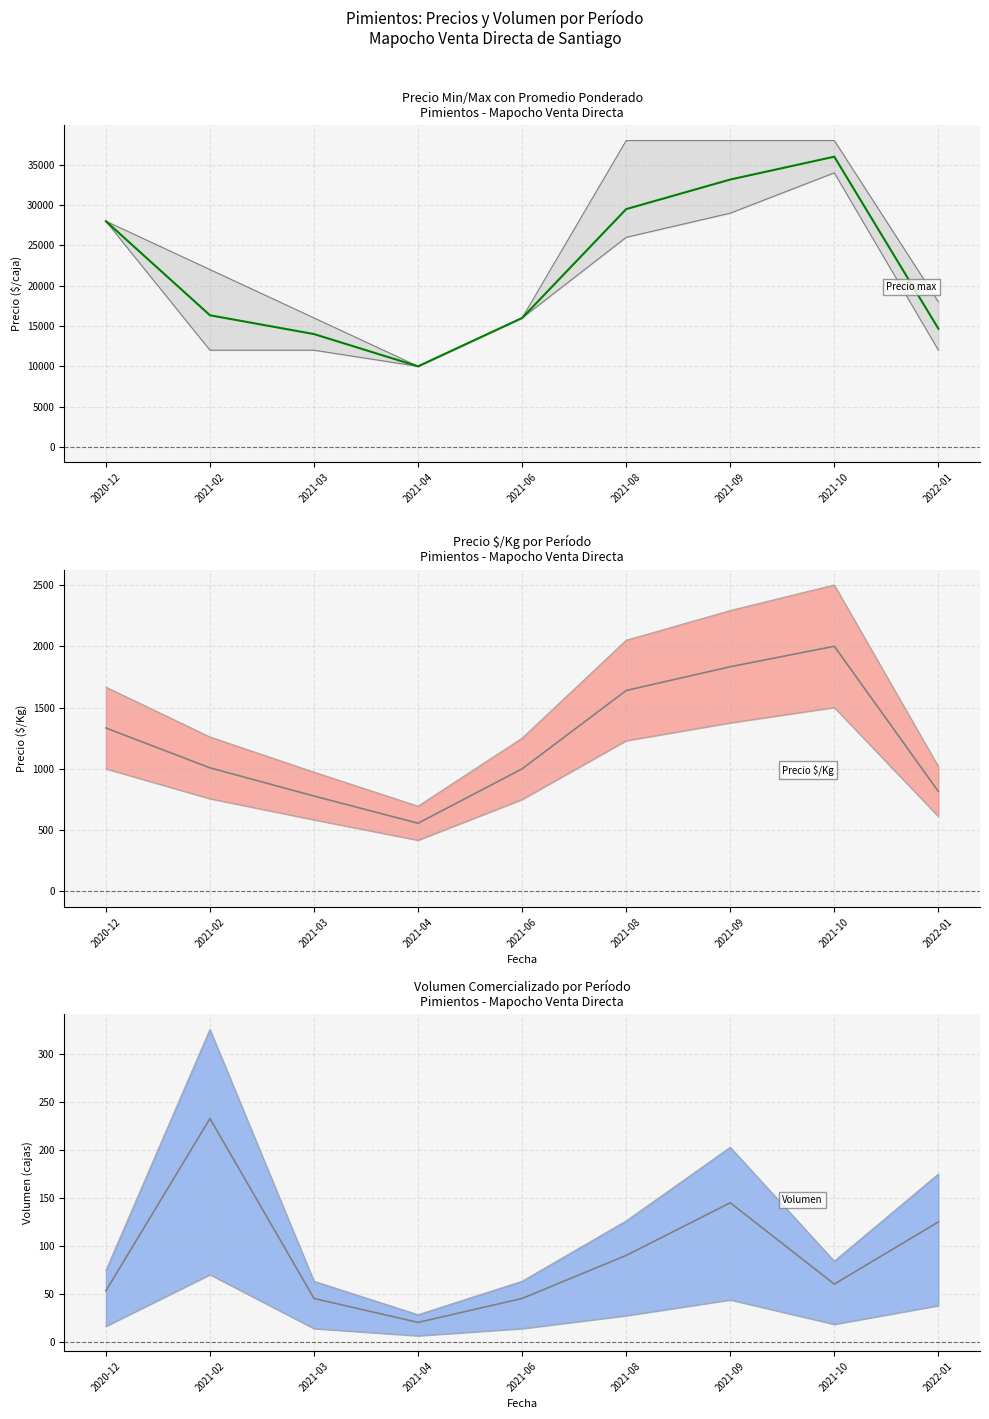

True or false: Volumen has a value of 208.0 at 2021-02.

False